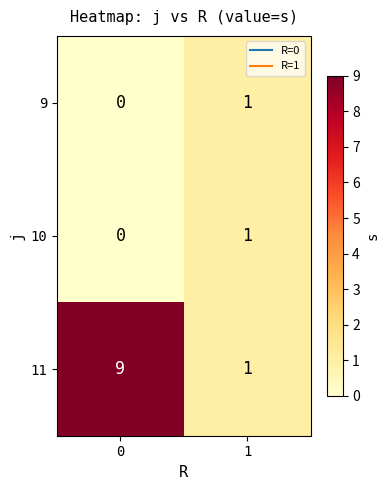

Reading right to left, extract all data points from this chart.

9: 1=1	0=0
10: 1=1	0=0
11: 1=1	0=9